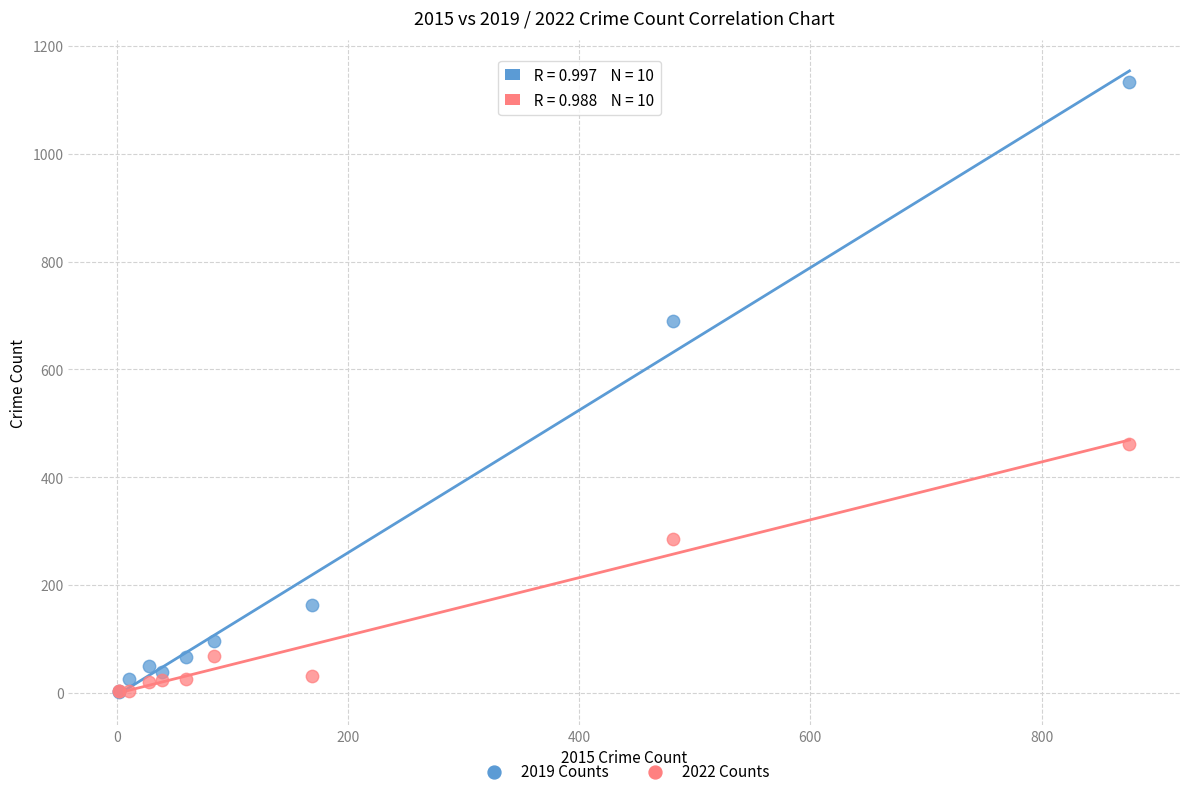

Which series has the largest Y range (max minus min)?

2019 Counts